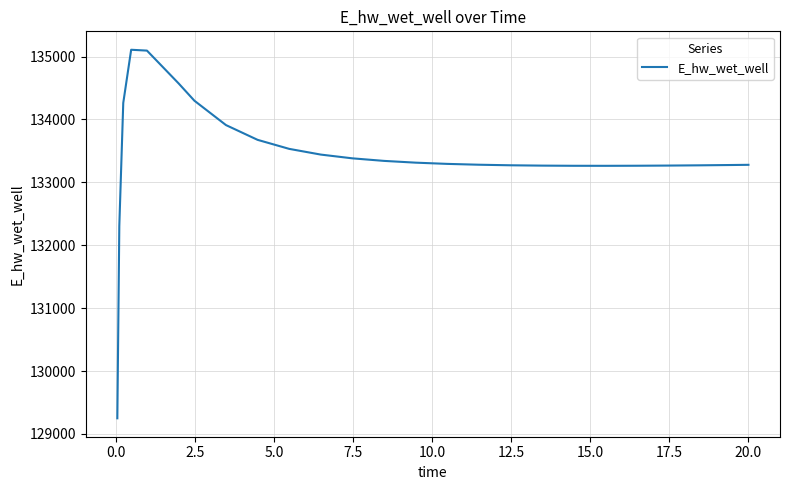

What is the smallest value displayed?

129248.8